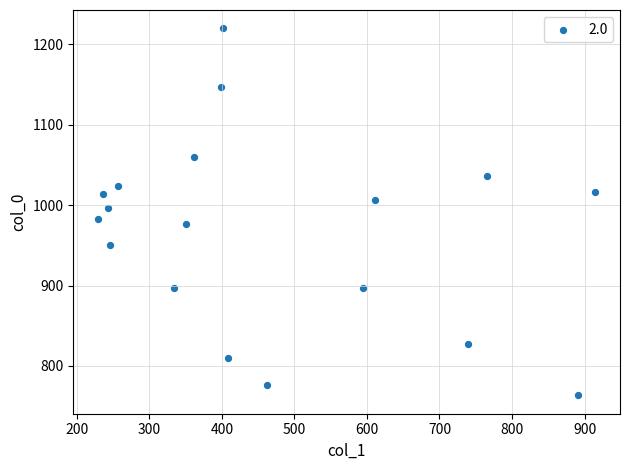

What is the range of X values (max minus min)?

685.1